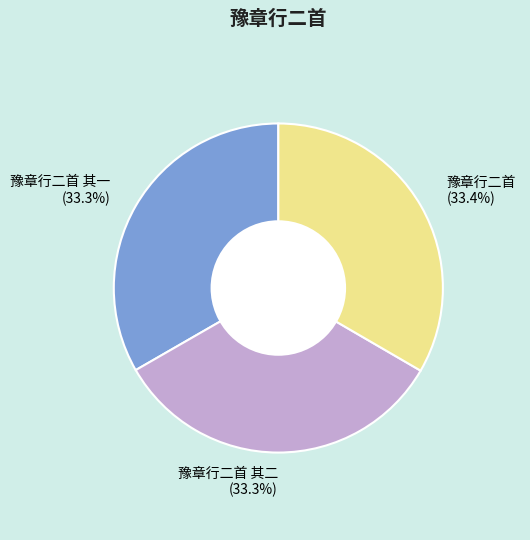

Do 豫章行二首 其二 (33.3%) and 豫章行二首 (33.4%) together represent more than half of the pie?

Yes